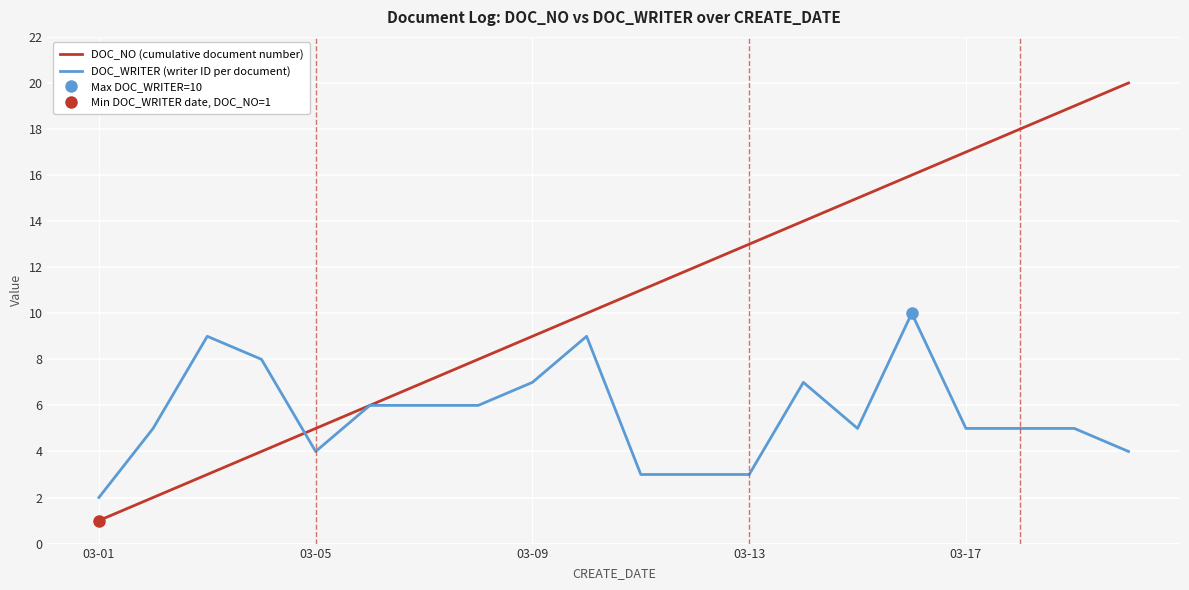

Count the DOC_WRITER (writer ID per document) values in the range 4 to 7.

12